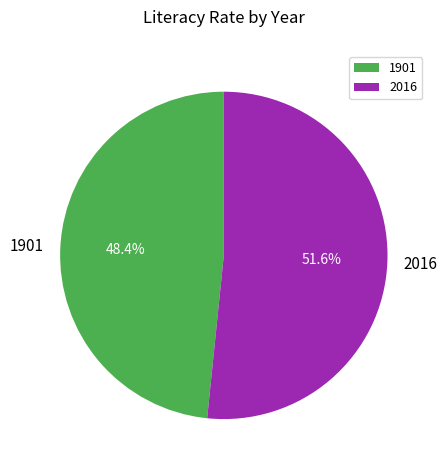

Rank the categories by value from lowest to highest.

1901, 2016